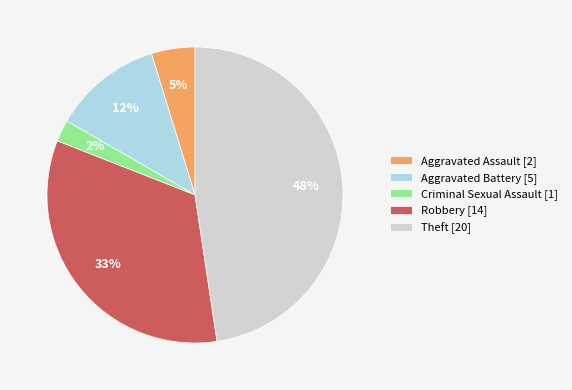

How many slices are in this pie chart?

5